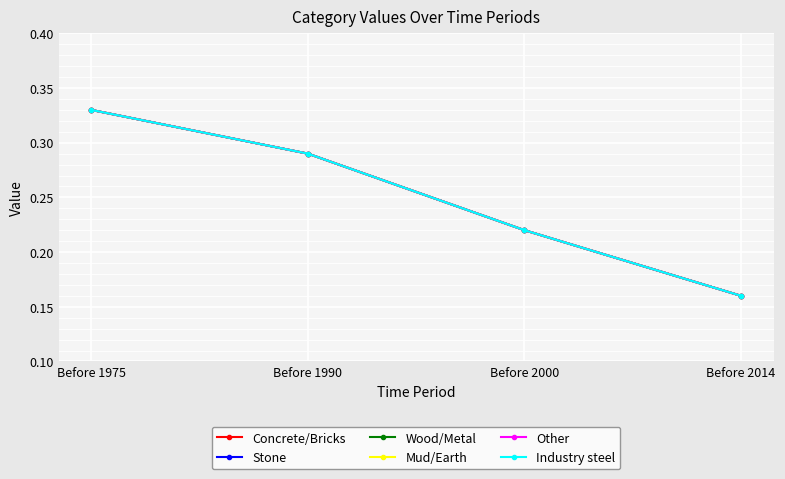

Reading left to right, extract all data points from this chart.

Concrete/Bricks: 0.3	0.3	0.2	0.2
Stone: 0.3	0.3	0.2	0.2
Wood/Metal: 0.3	0.3	0.2	0.2
Mud/Earth: 0.3	0.3	0.2	0.2
Other: 0.3	0.3	0.2	0.2
Industry steel: 0.3	0.3	0.2	0.2